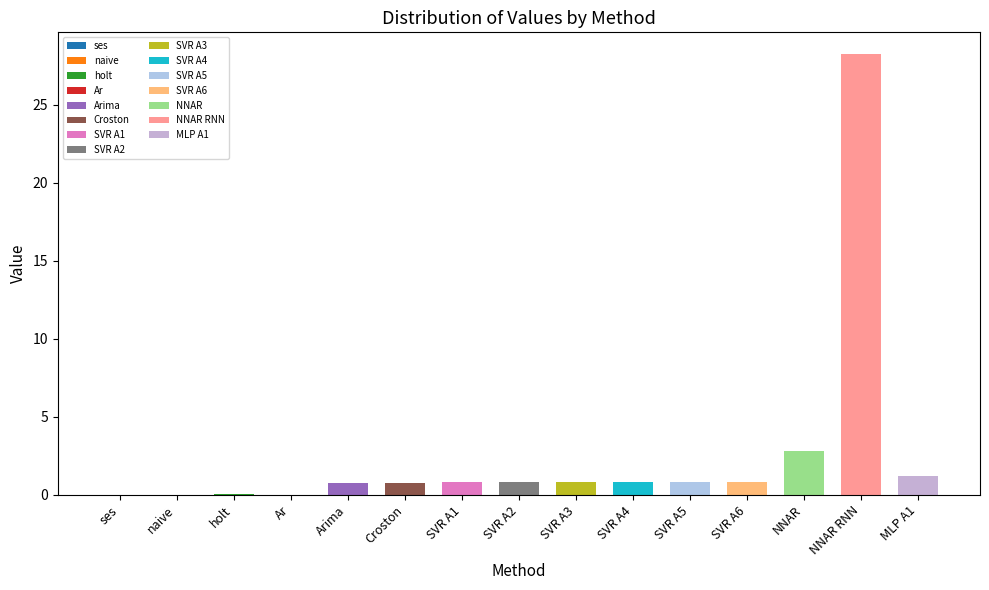

At which category does the chart reach its peak across all series?

NNAR RNN